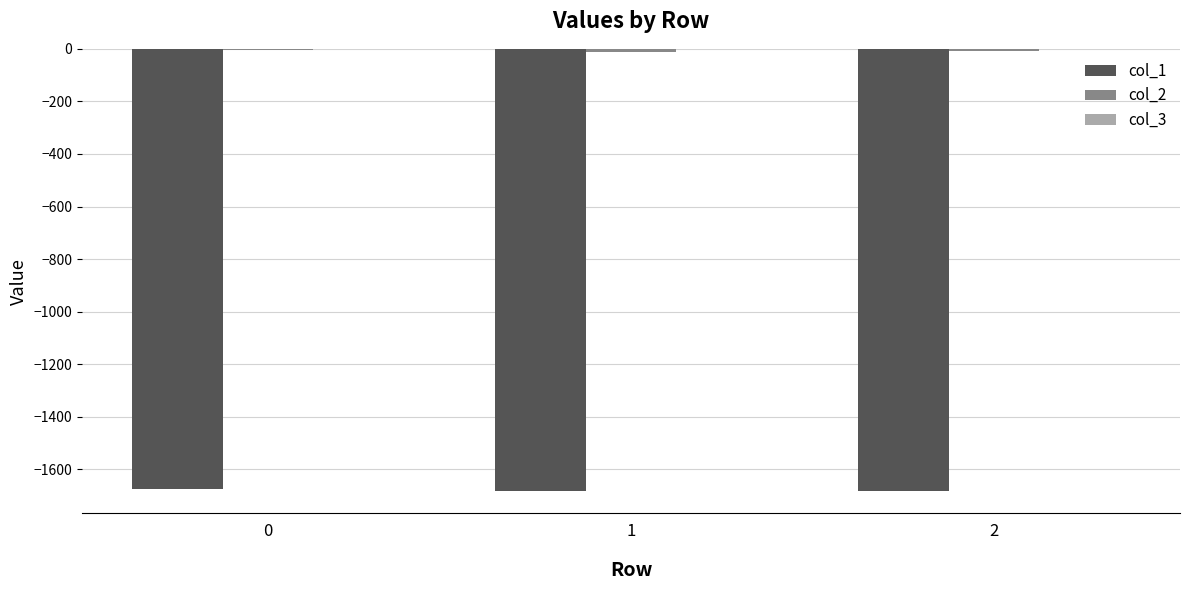

Is it true that col_1 equals -1675.5 at 0?

True